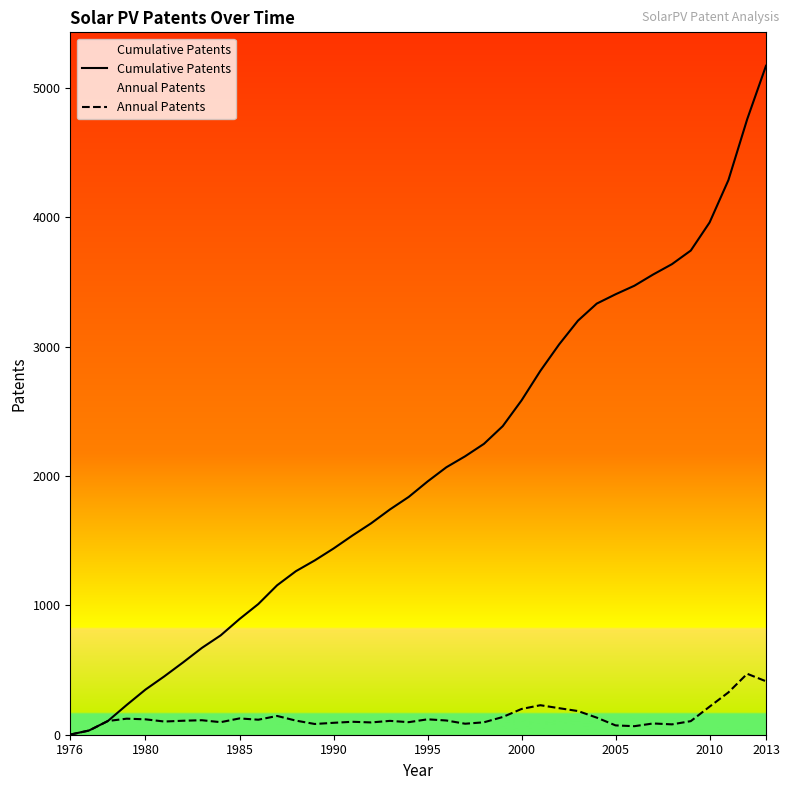

True or false: Cumulative Patents and Annual Patents intersect in this chart.

False